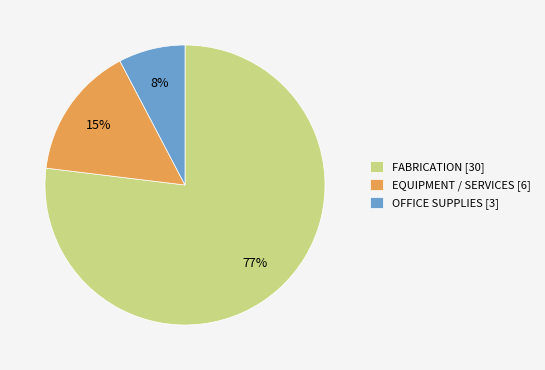

Is it true that FABRICATION [30] is 87% of the pie?

False